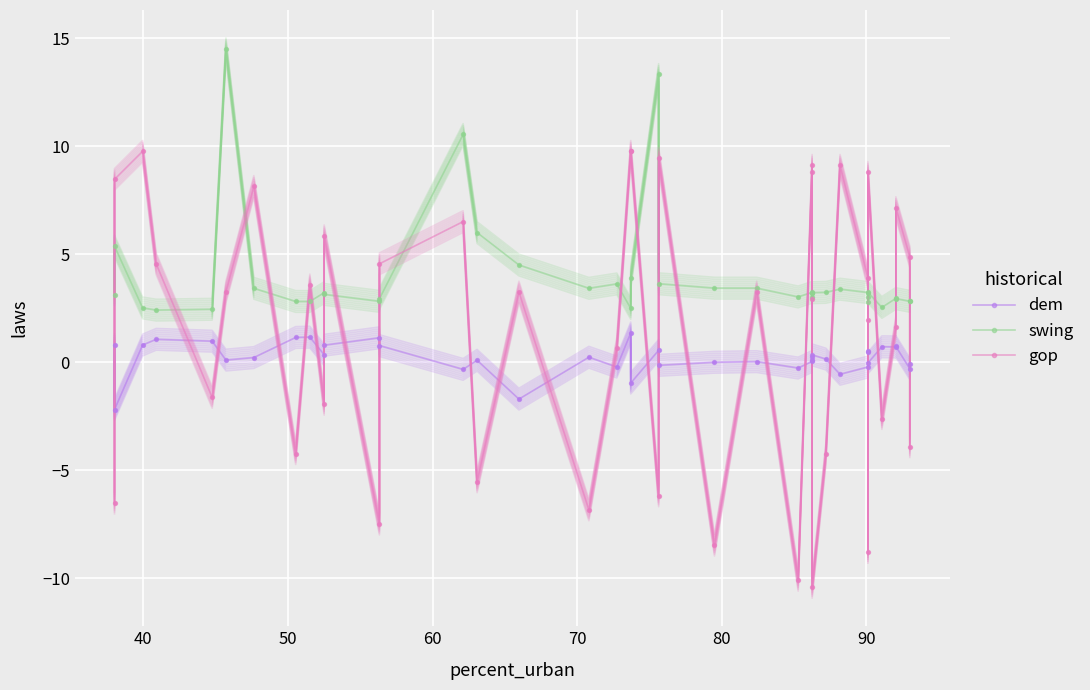

What are all the series names shown in the legend?

dem, swing, gop